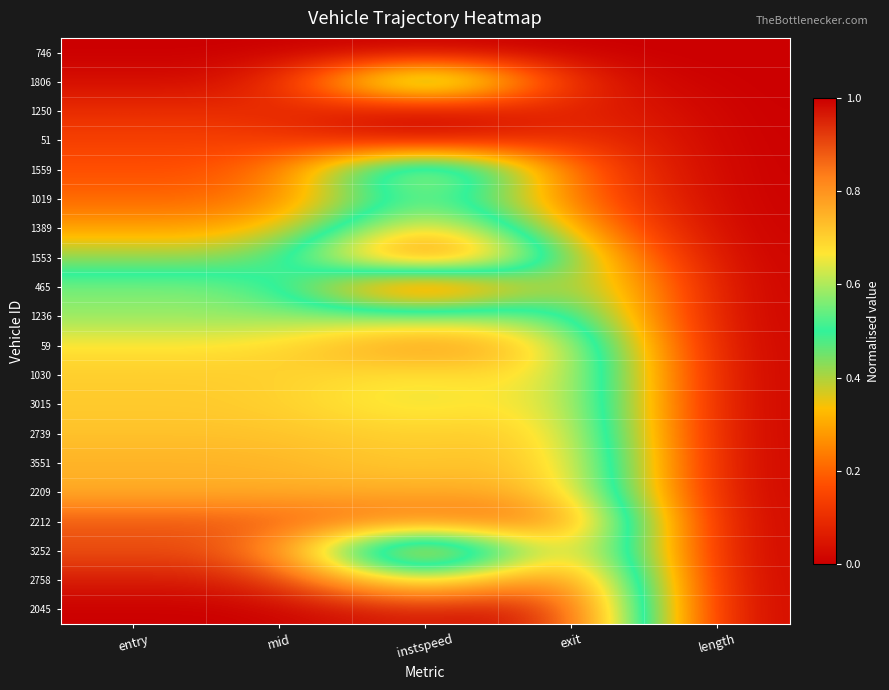

How many categories are shown in the chart?

5